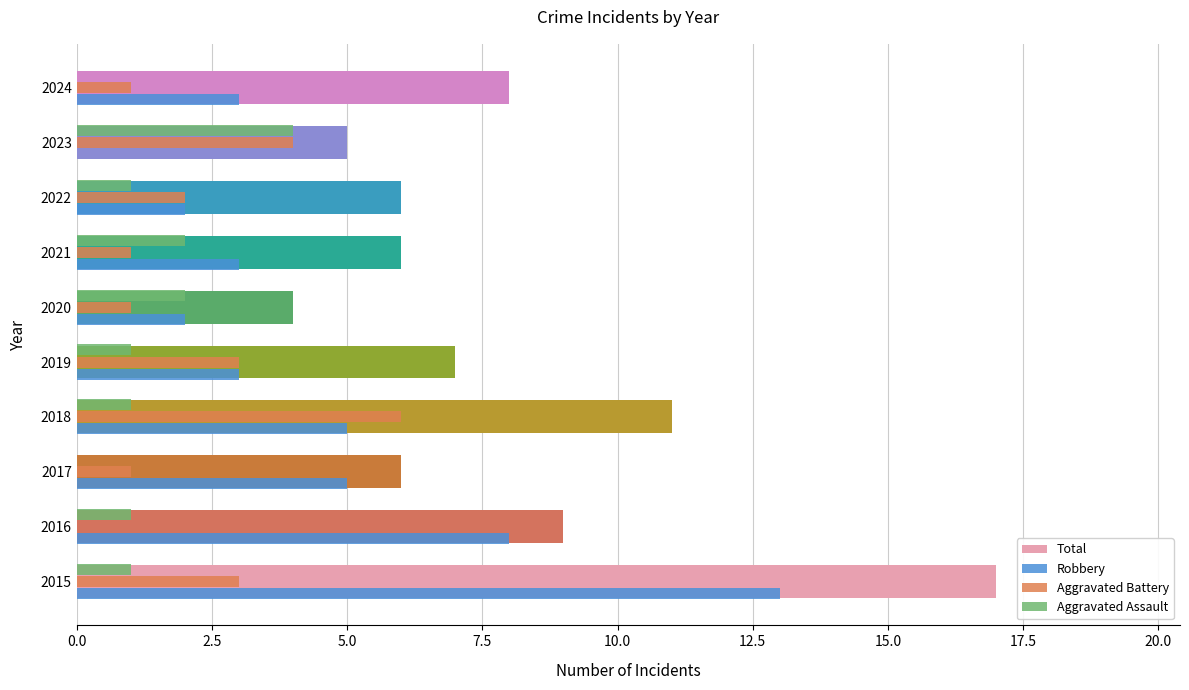

What is the sum of the Robbery values at 2023 and 2016?

8